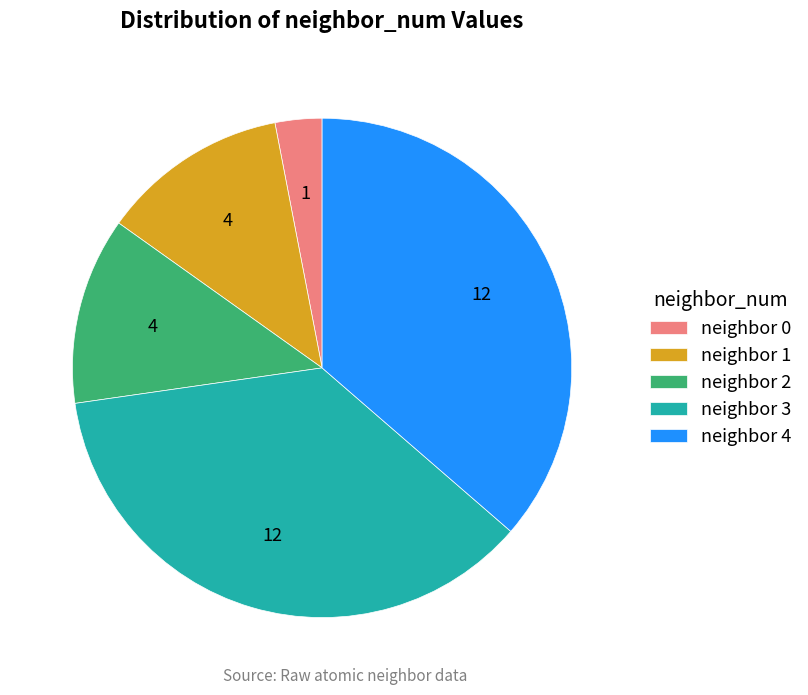

Is there any slice that represents more than half of the pie?

No